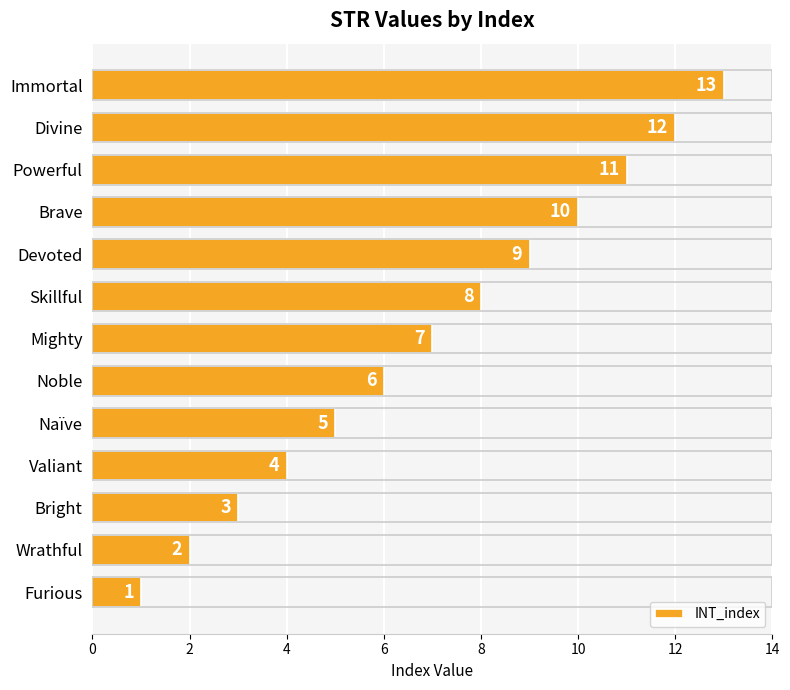

What value does the data have at Noble, to the nearest 10?

10